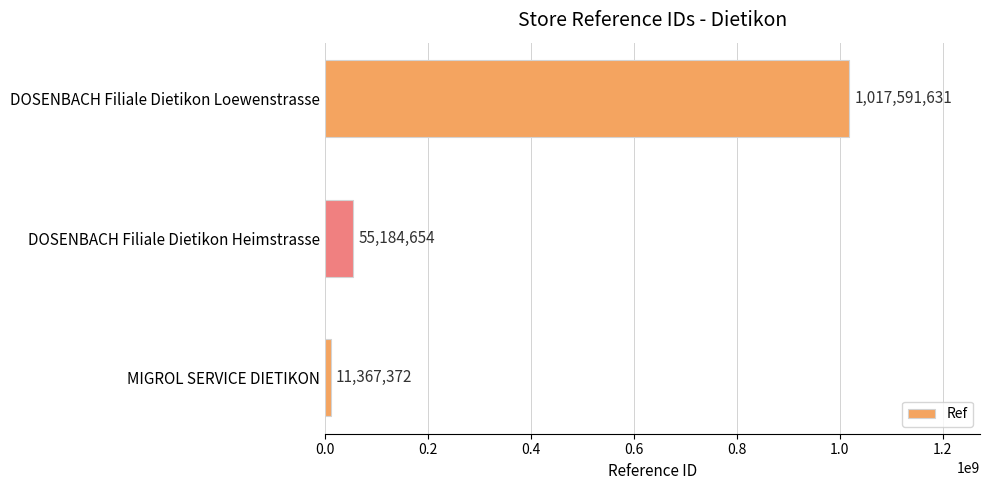

True or false: the data shows 1777864861 at DOSENBACH Filiale Dietikon Loewenstrasse.

False